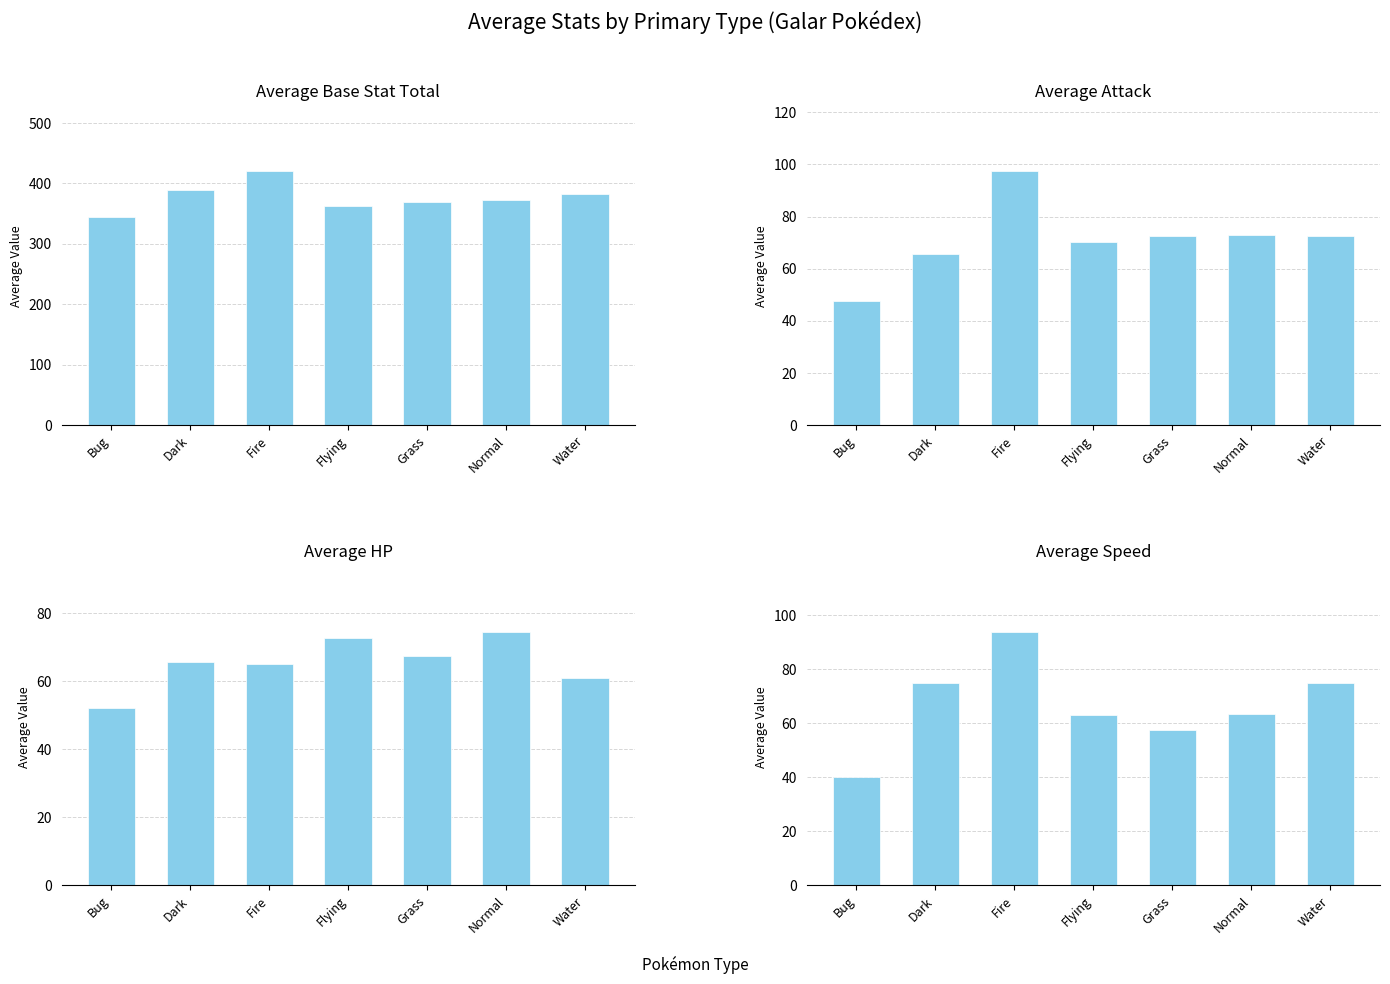

Rank the series by their maximum value, from highest to lowest.

Base Stat Total, Attack, Speed, HP